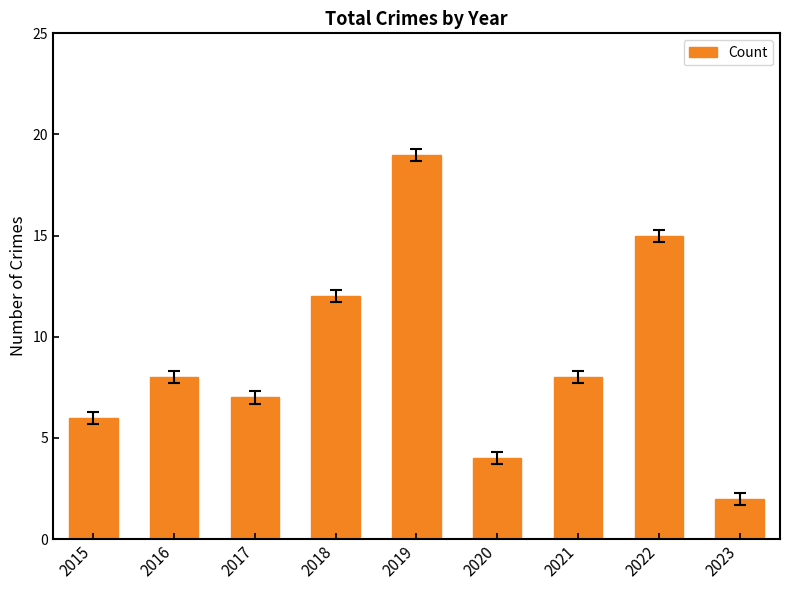

Which category has the lowest value across all series?

2023